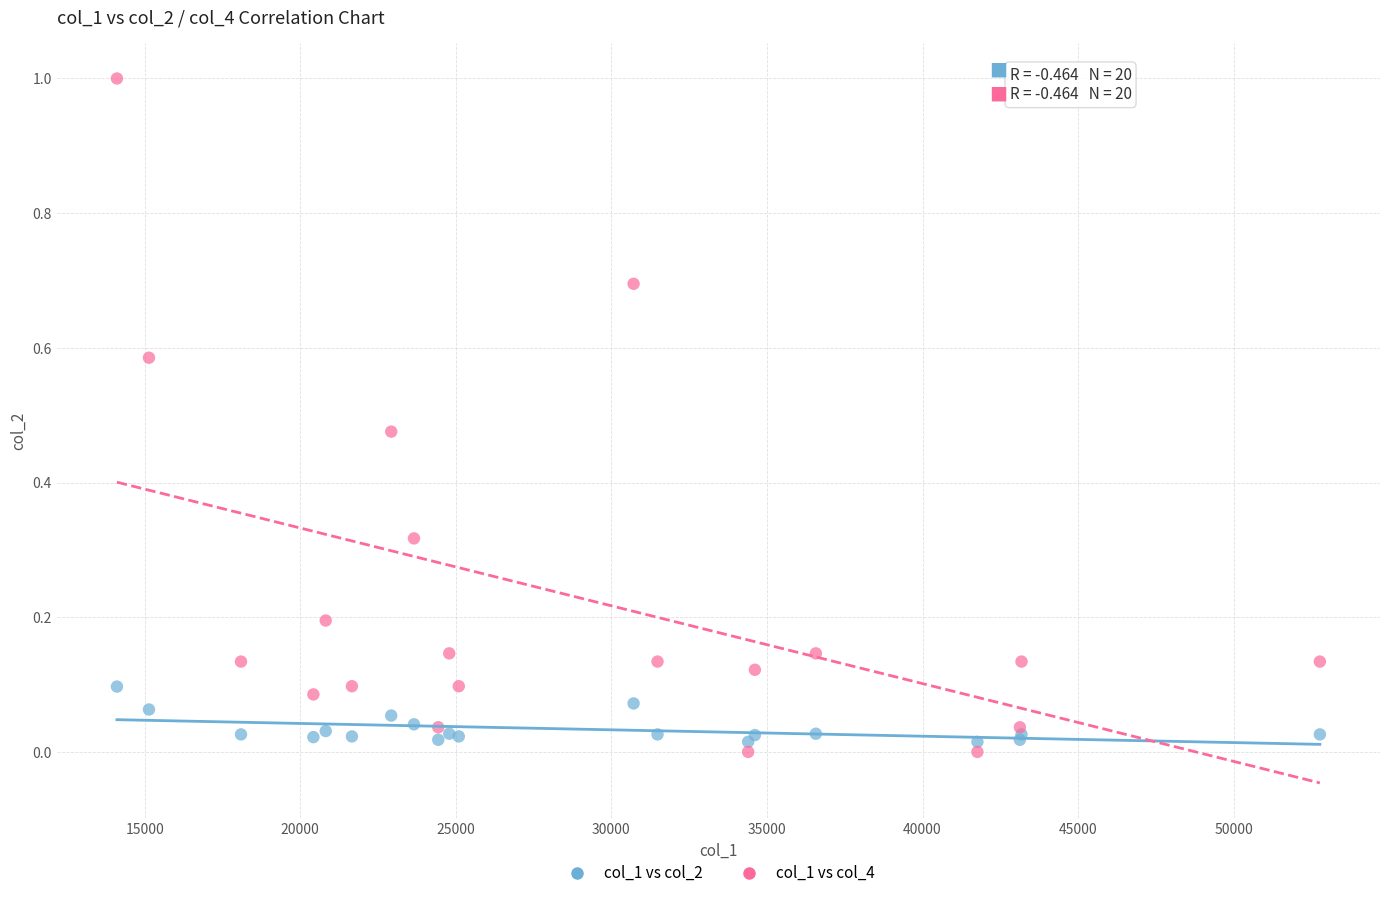

Which series reaches the minimum Y coordinate?

col_1 vs col_4